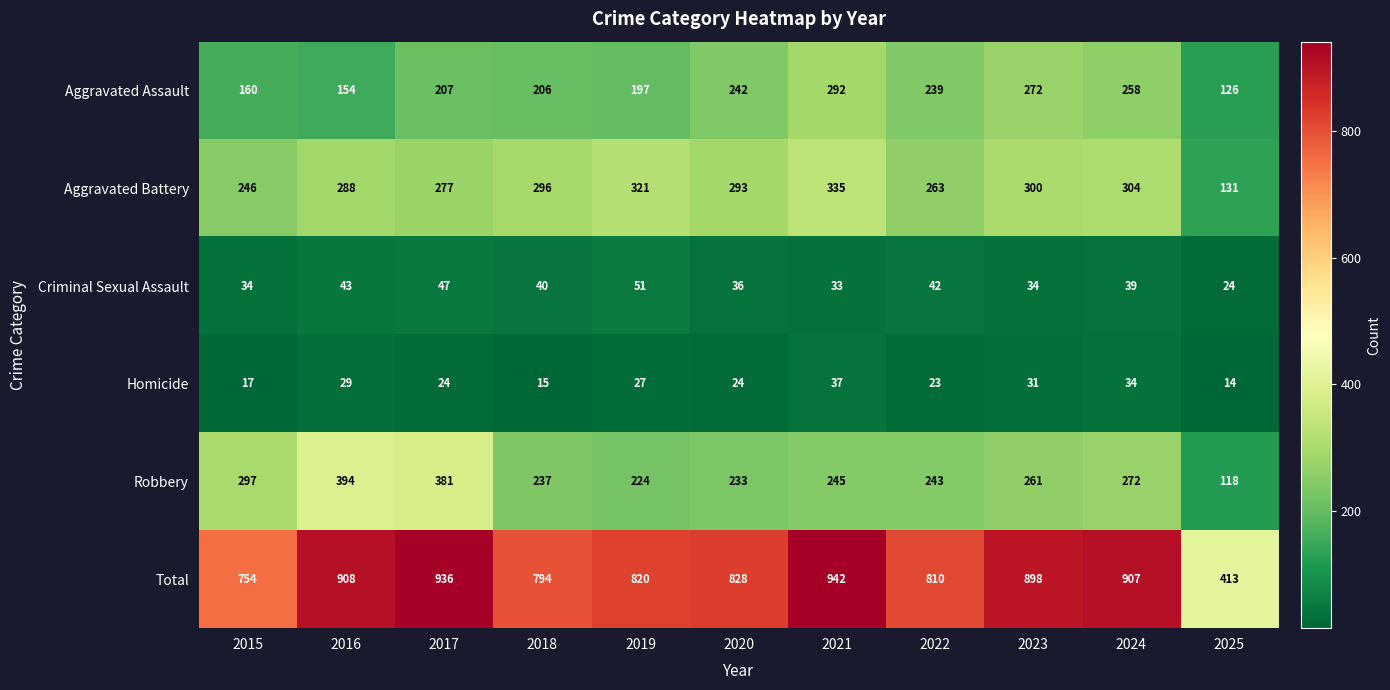

What is the total value across all series at 2023?

1796